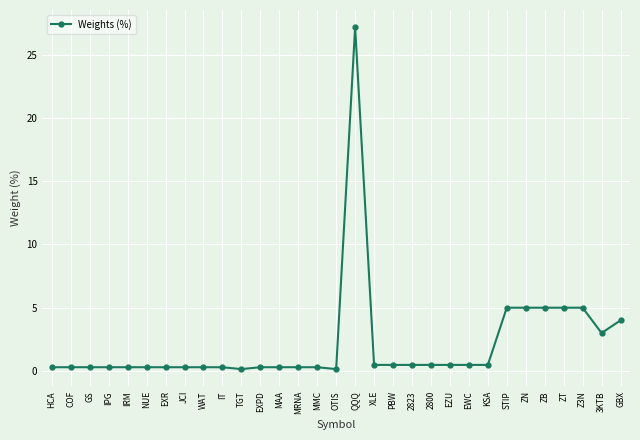

The chart shows a value of 0.1 at OTIS. True or false?

True